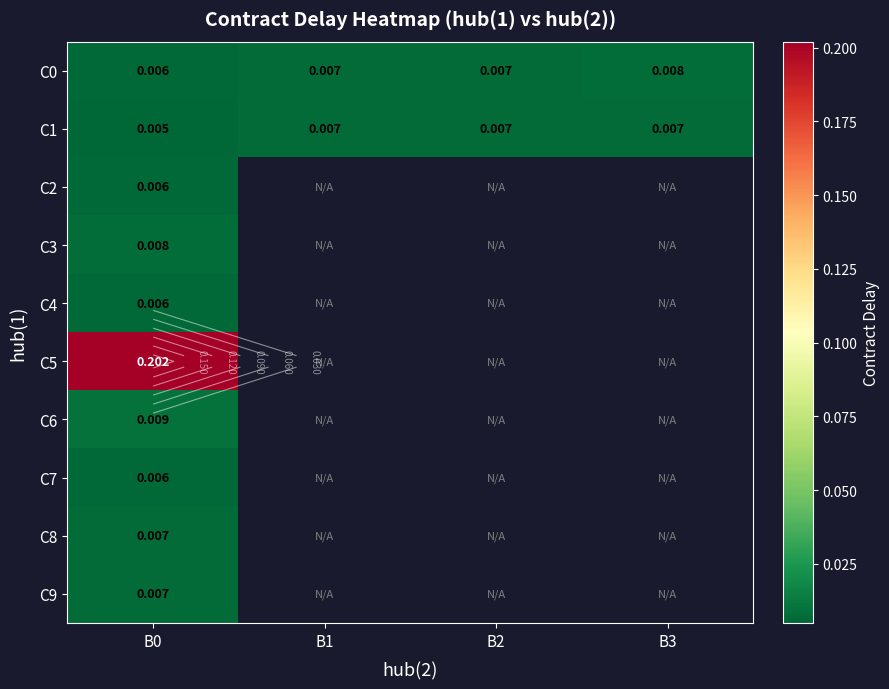

How many values in C8 are above zero?

1